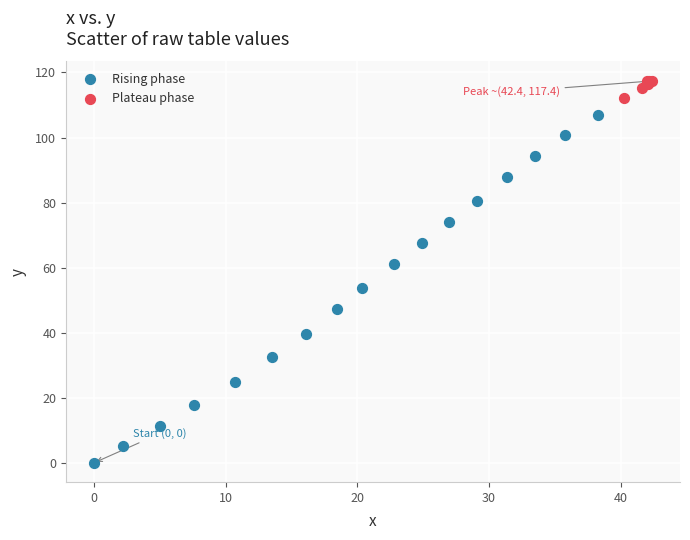

Which series contains the lowest Y value?

Rising phase